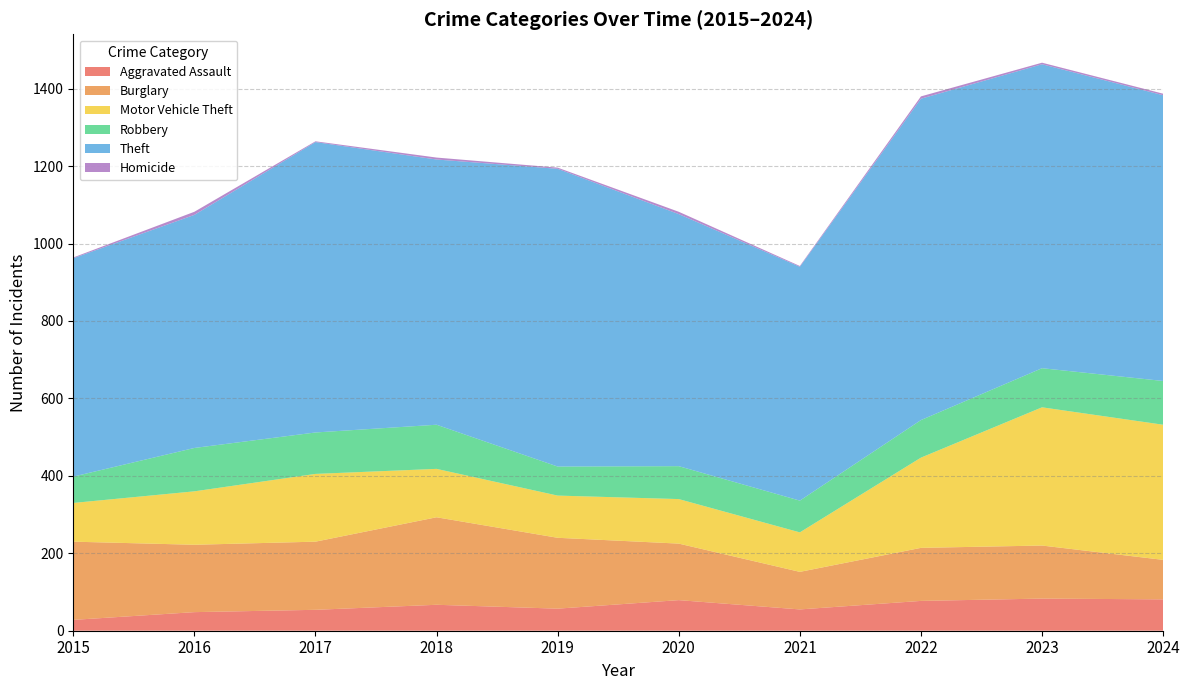

Reading left to right, extract all data points from this chart.

Aggravated Assault: 2015=28	2016=48	2017=54	2018=67	2019=57	2020=79	2021=55	2022=77	2023=83	2024=81
Burglary: 2015=202	2016=174	2017=176	2018=226	2019=183	2020=146	2021=97	2022=137	2023=137	2024=102
Motor Vehicle Theft: 2015=100	2016=138	2017=175	2018=125	2019=109	2020=115	2021=102	2022=233	2023=357	2024=349
Robbery: 2015=68	2016=112	2017=107	2018=114	2019=75	2020=85	2021=82	2022=97	2023=101	2024=113
Theft: 2015=564	2016=602	2017=750	2018=685	2019=769	2020=651	2021=604	2022=830	2023=785	2024=738
Homicide: 2015=2	2016=8	2017=2	2018=5	2019=3	2020=6	2021=2	2022=6	2023=4	2024=4